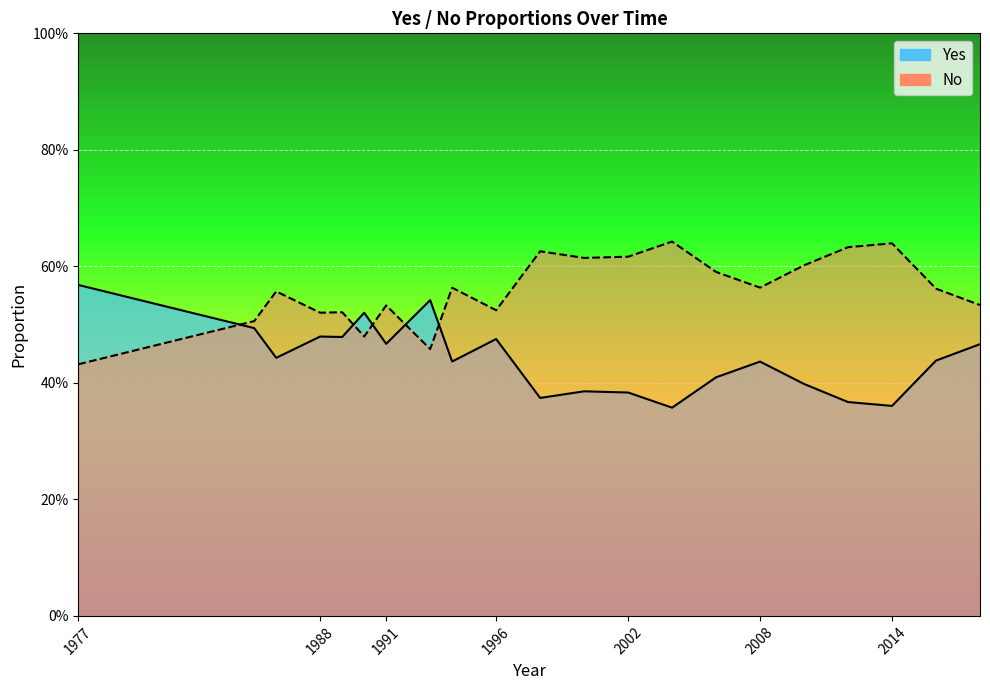

How many interior local valleys does the Yes series have?

7